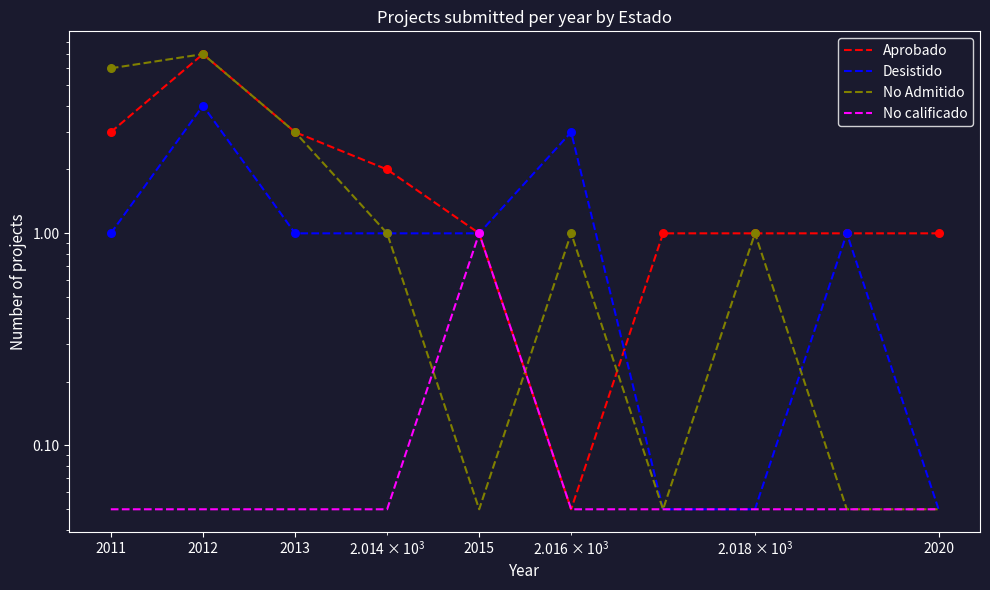

Which series has the largest total across all categories?

Aprobado